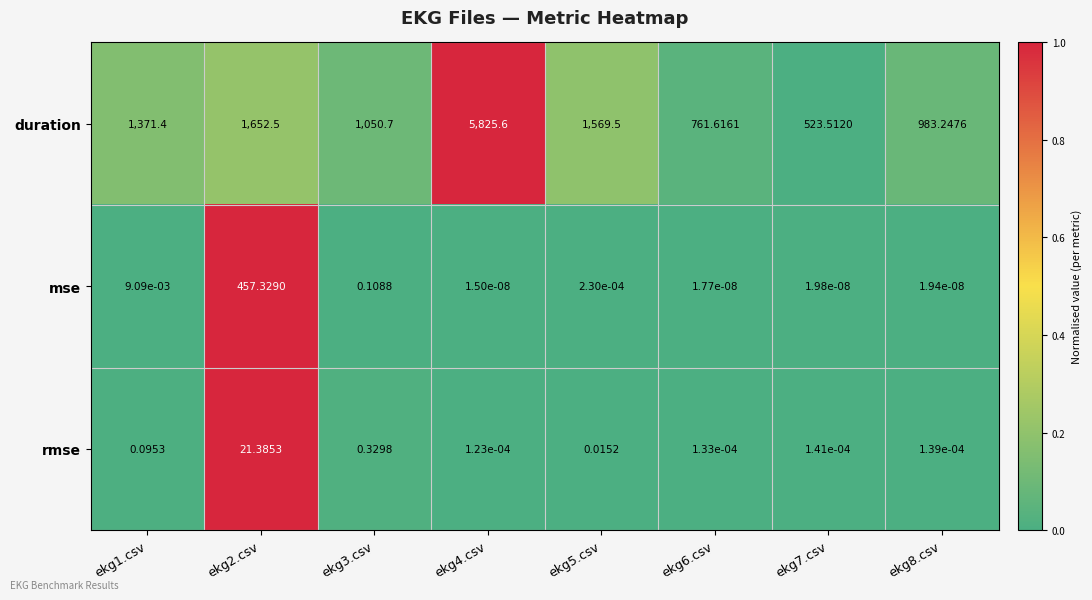

Which series has the widest spread of values?

duration